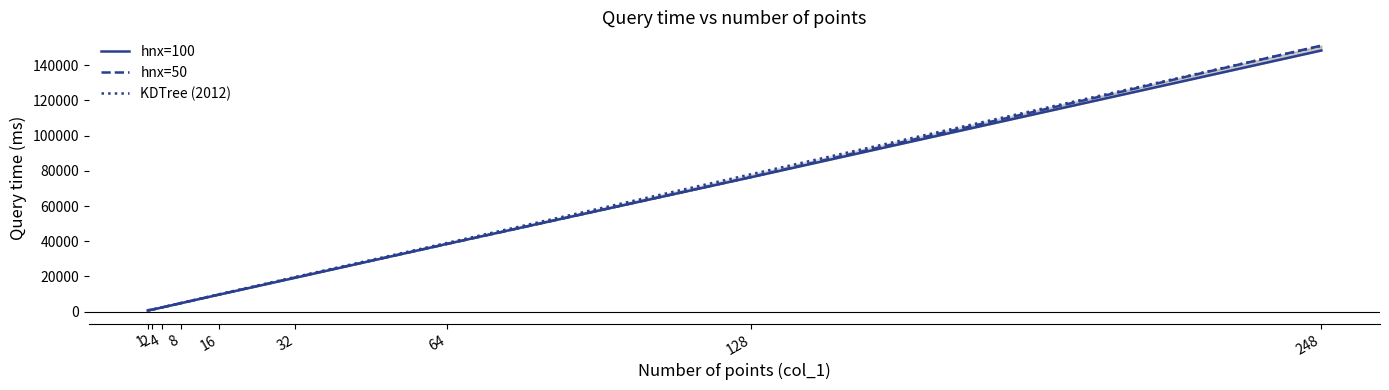

How many times do KDTree (2012) and hnx=50 cross each other?

4